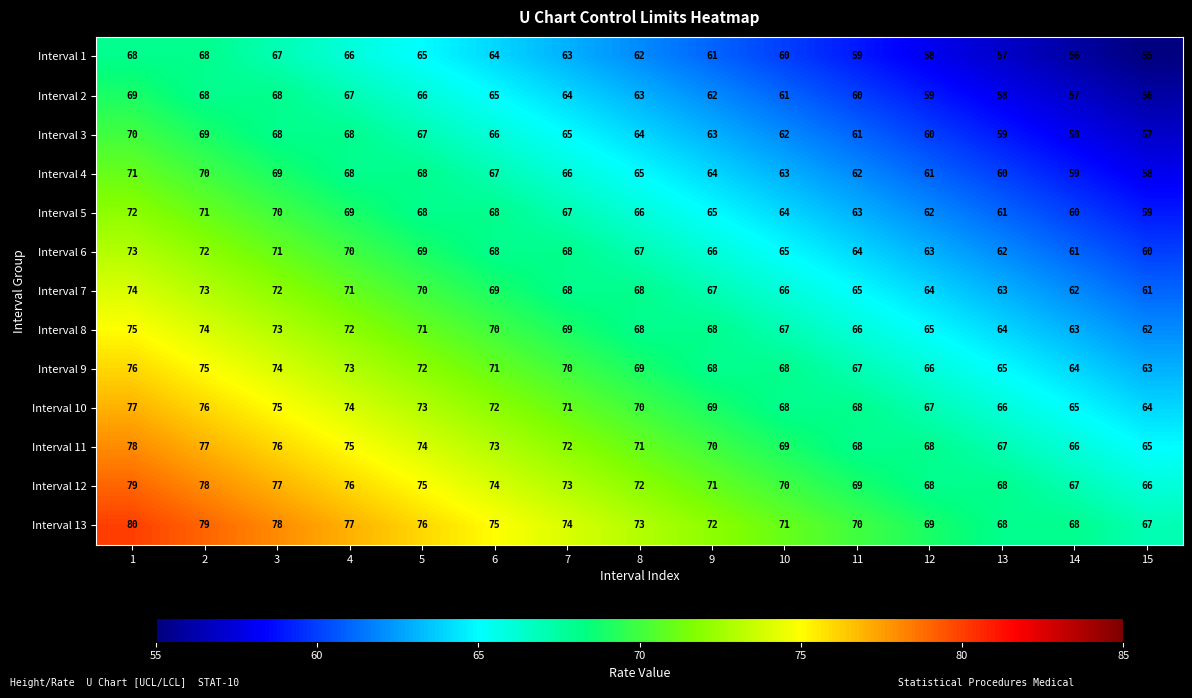

Rank the series by their maximum value, from highest to lowest.

Interval 13, Interval 12, Interval 11, Interval 10, Interval 9, Interval 8, Interval 7, Interval 6, Interval 5, Interval 4, Interval 3, Interval 2, Interval 1